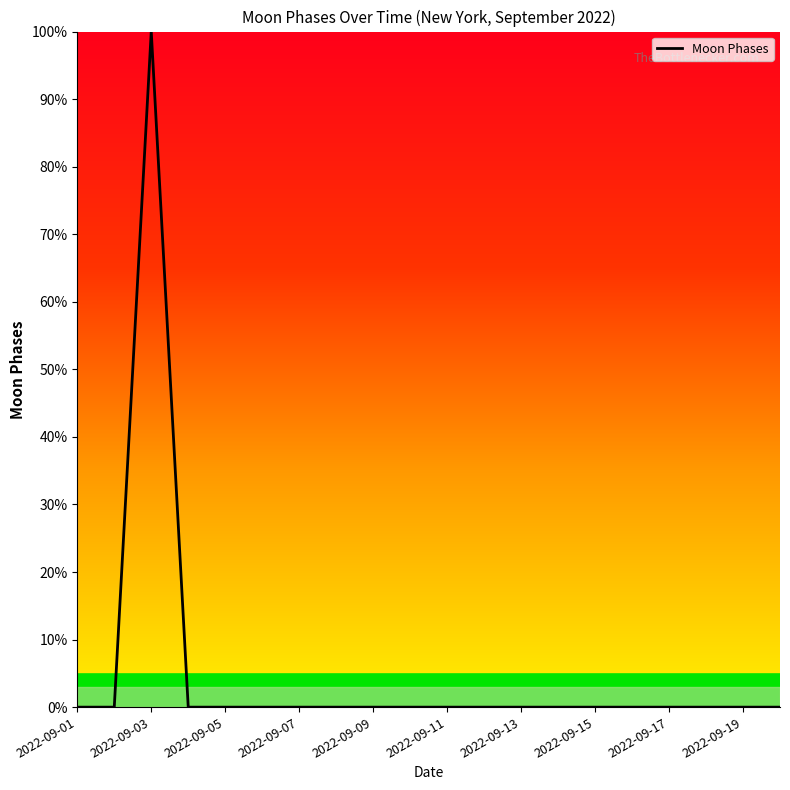

What is the maximum value shown in the chart?

100